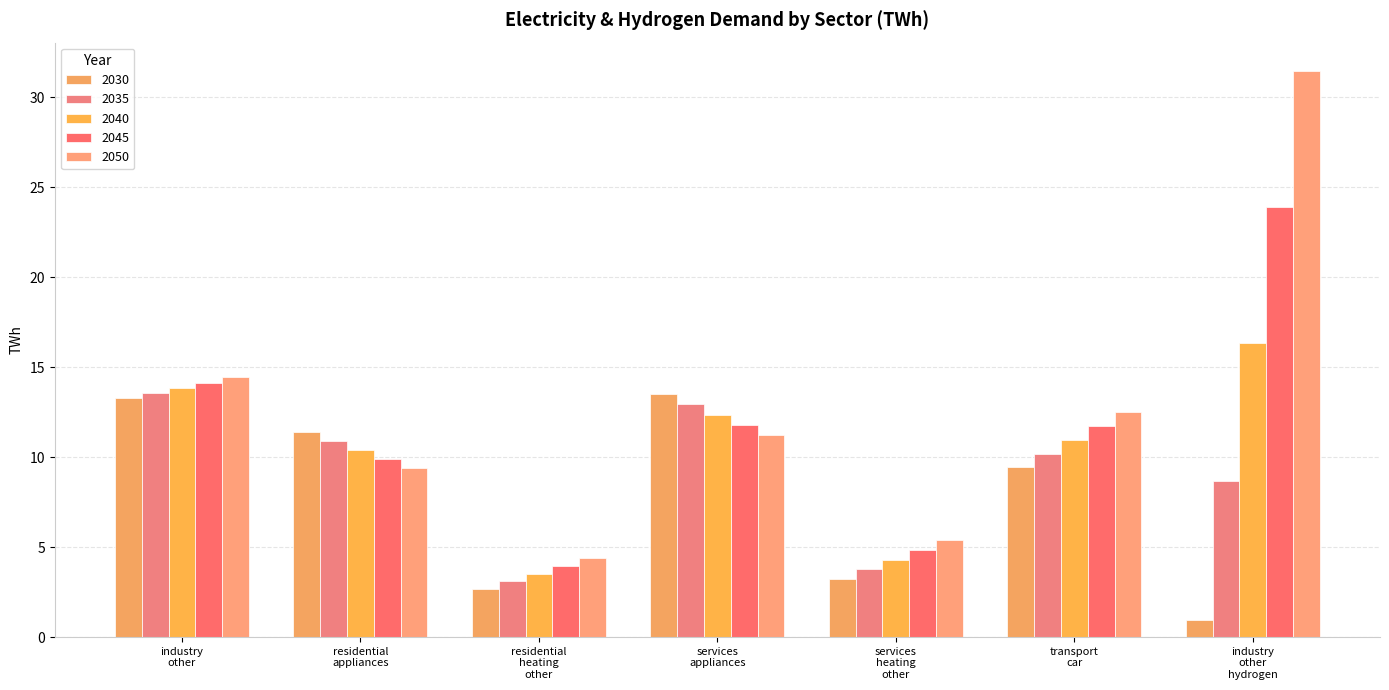

Are the bars grouped side by side (vs. stacked)?

Yes